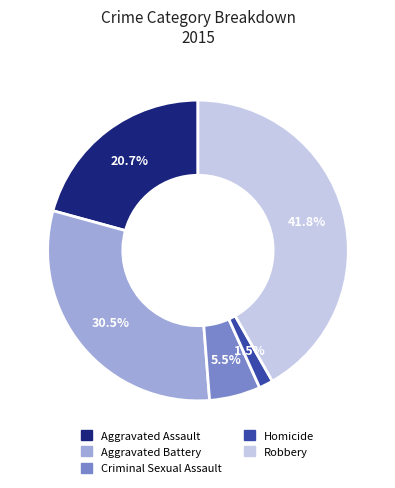

To the nearest percent, what percentage of the pie is Robbery?

42%